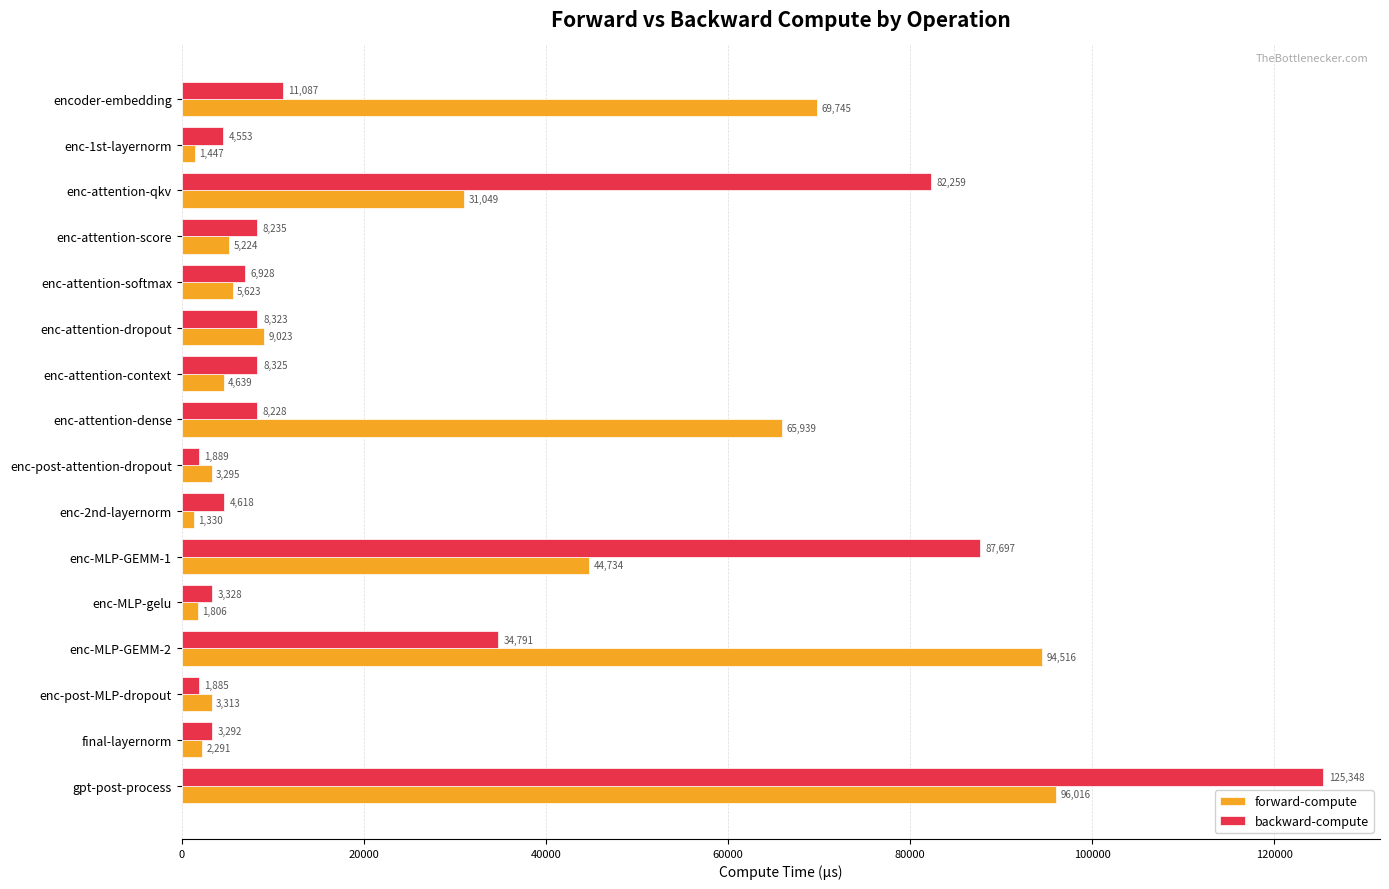

List the labels in order of forward-compute value, largest first.

gpt-post-process, enc-MLP-GEMM-2, encoder-embedding, enc-attention-dense, enc-MLP-GEMM-1, enc-attention-qkv, enc-attention-dropout, enc-attention-softmax, enc-attention-score, enc-attention-context, enc-post-MLP-dropout, enc-post-attention-dropout, final-layernorm, enc-MLP-gelu, enc-1st-layernorm, enc-2nd-layernorm